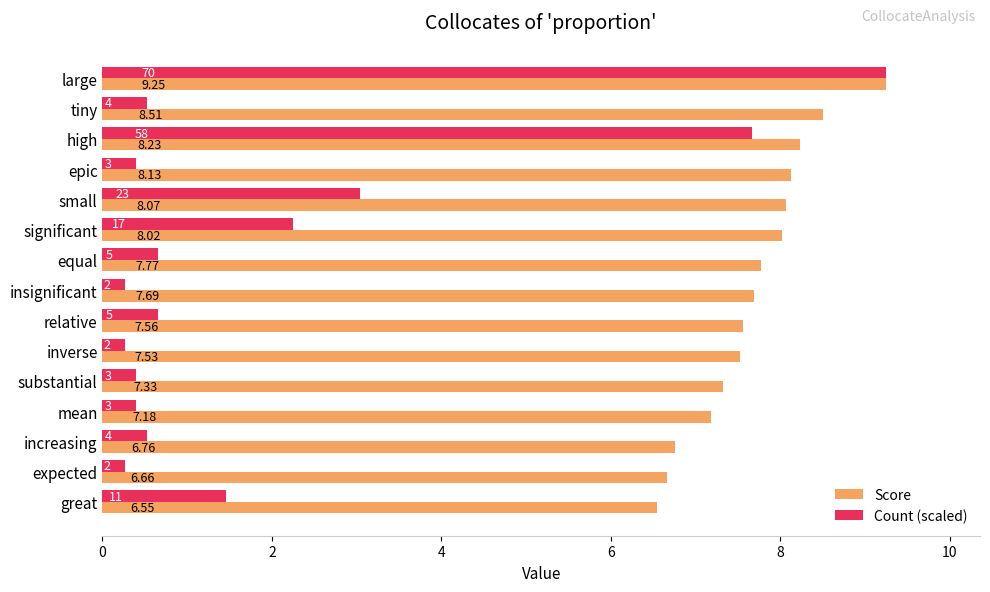

At which label is Score closest to 7?

mean